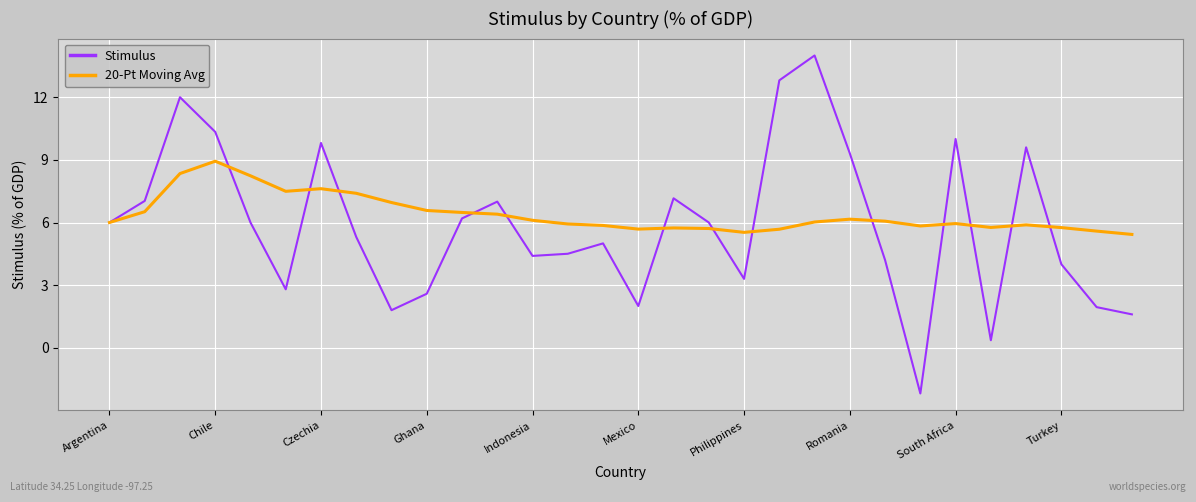

List the series in order of their peak value, highest first.

Stimulus, 20-Pt Moving Avg